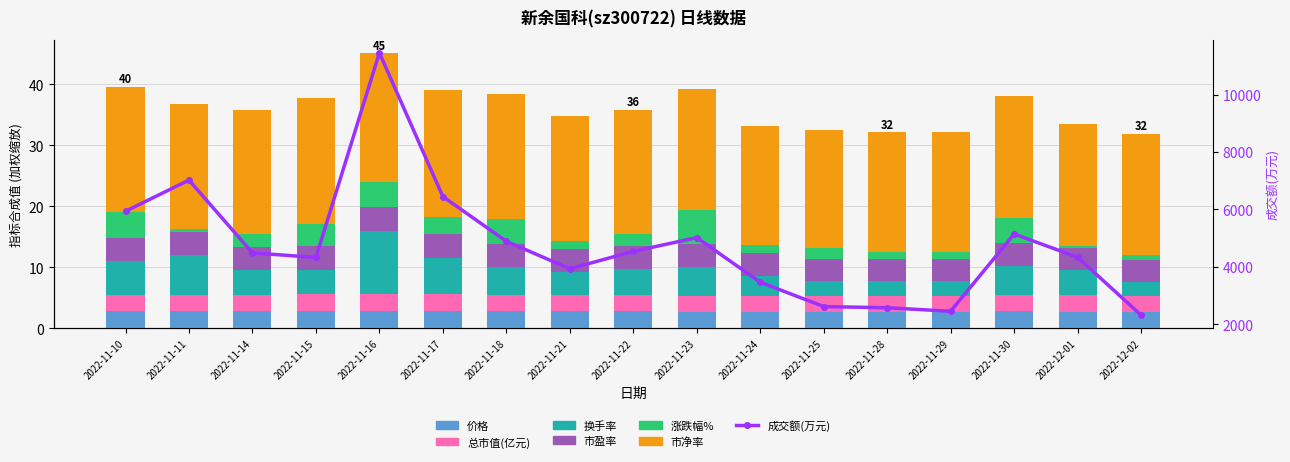

Is the value of 总市值(亿元) at 2022-11-24 greater than the value of 市盈率 at 2022-11-15?

No